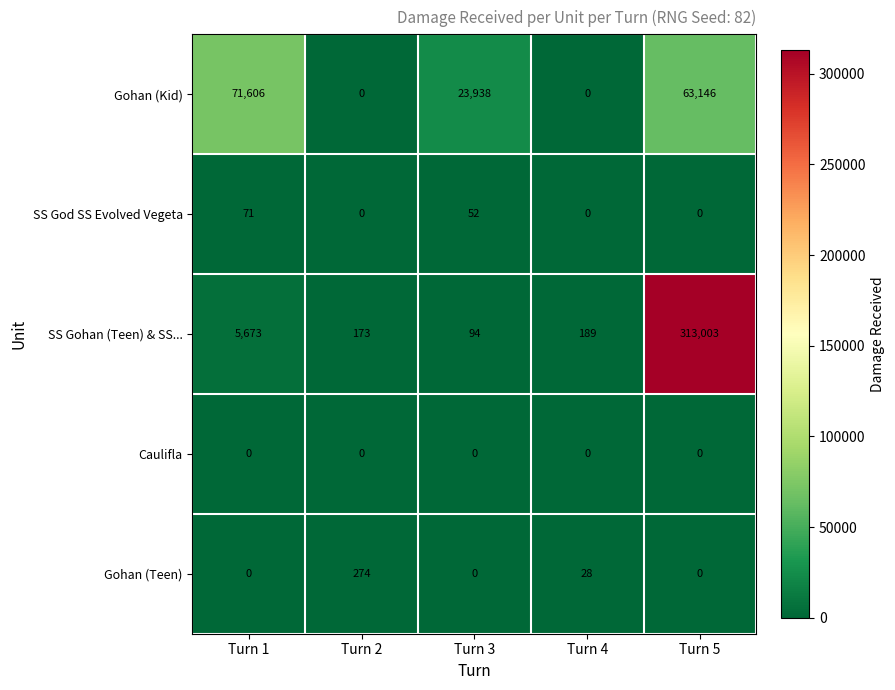

At which category is the sum across all series the highest?

Turn 5